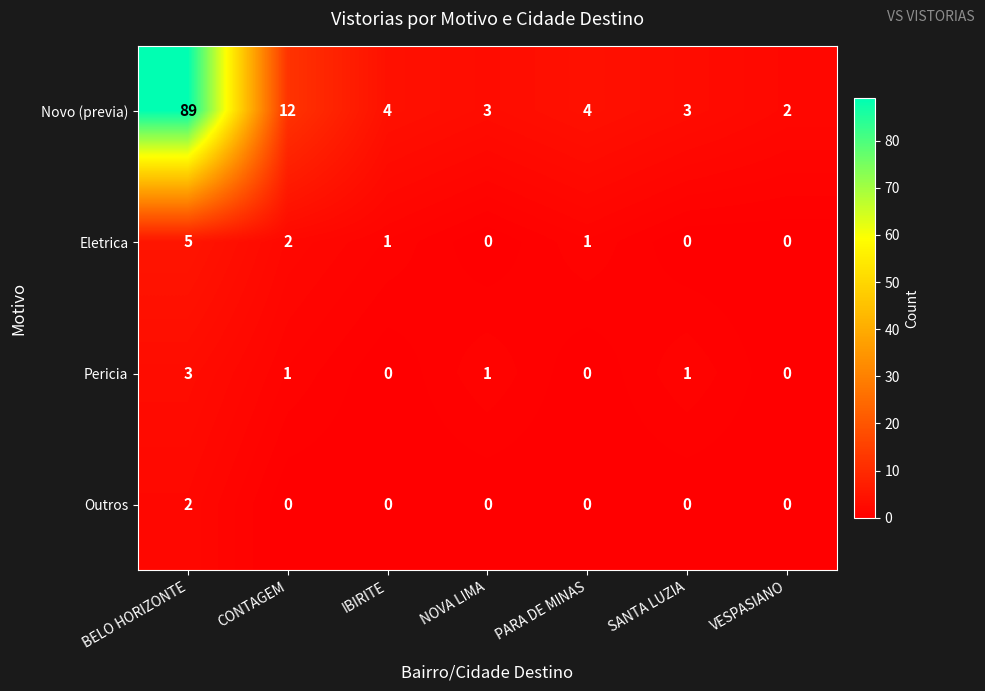

The value of Outros at CONTAGEM is 0. True or false?

True